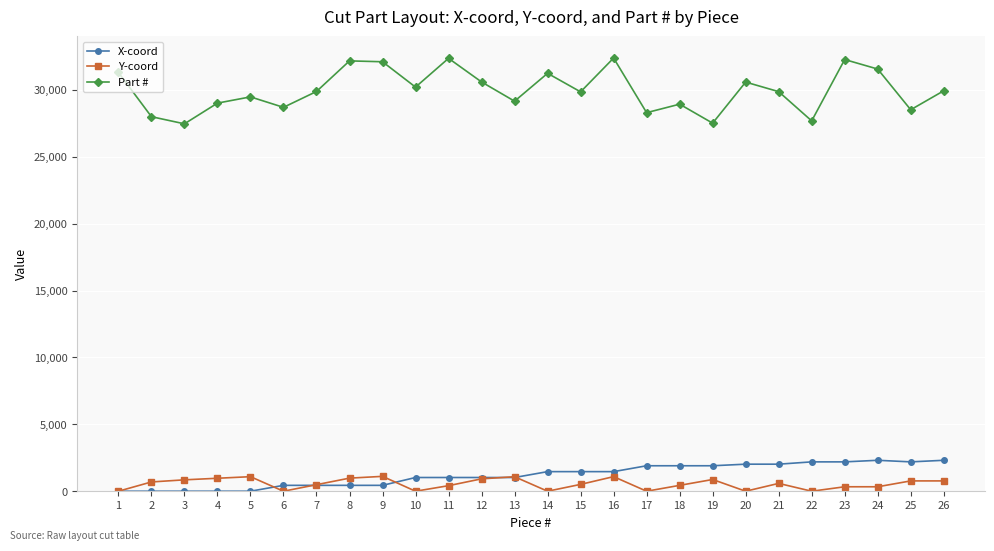

What is the value of the Y-coord point at the 25th from the left?

771.0